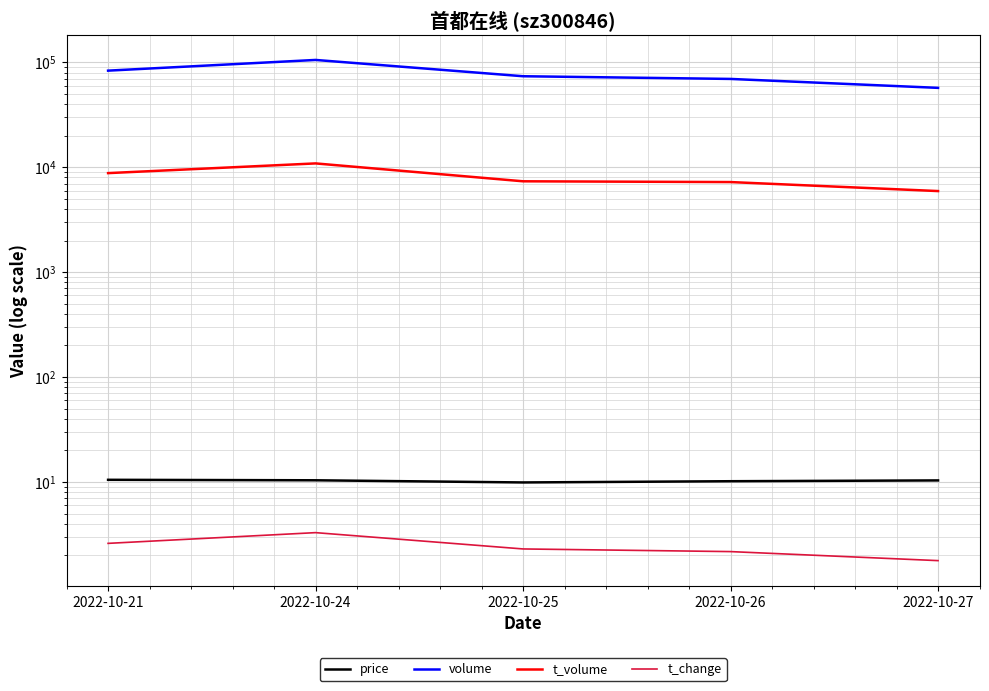

Reading left to right, extract all data points from this chart.

price: 10.5	10.4	9.9	10.2	10.3
volume: 83338.0	105400.0	73706.0	69473.0	57109.0
t_volume: 8792.0	10880.0	7347.0	7224.0	5929.0
t_change: 2.6	3.3	2.3	2.2	1.8